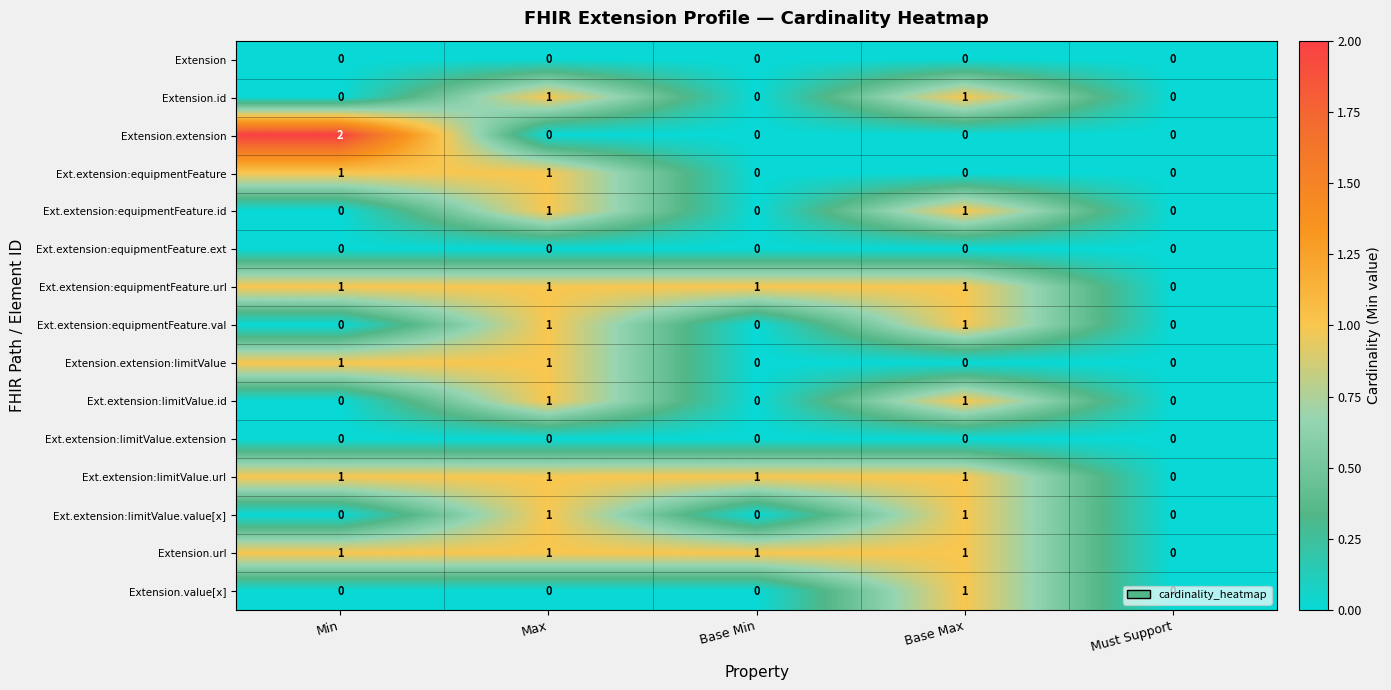

At which category is the sum across all series the highest?

Max